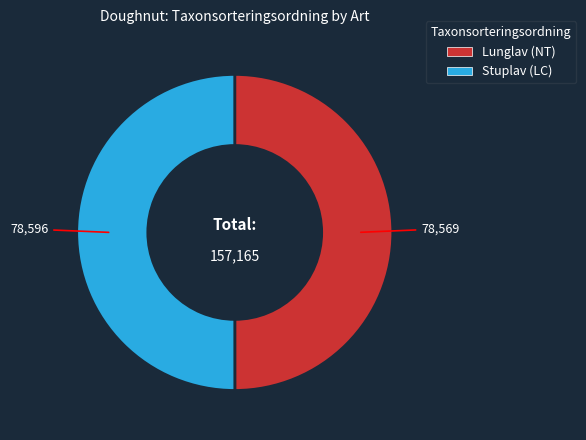

Do Stuplav (LC) and Lunglav (NT) together represent more than half of the pie?

Yes